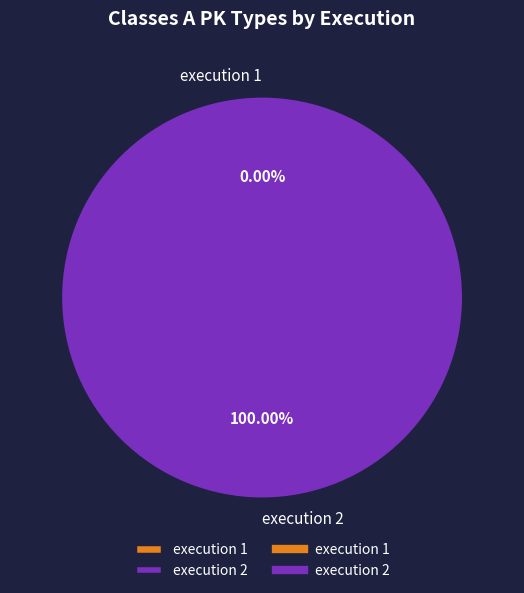

To the nearest percent, what is the average slice percentage?

50%